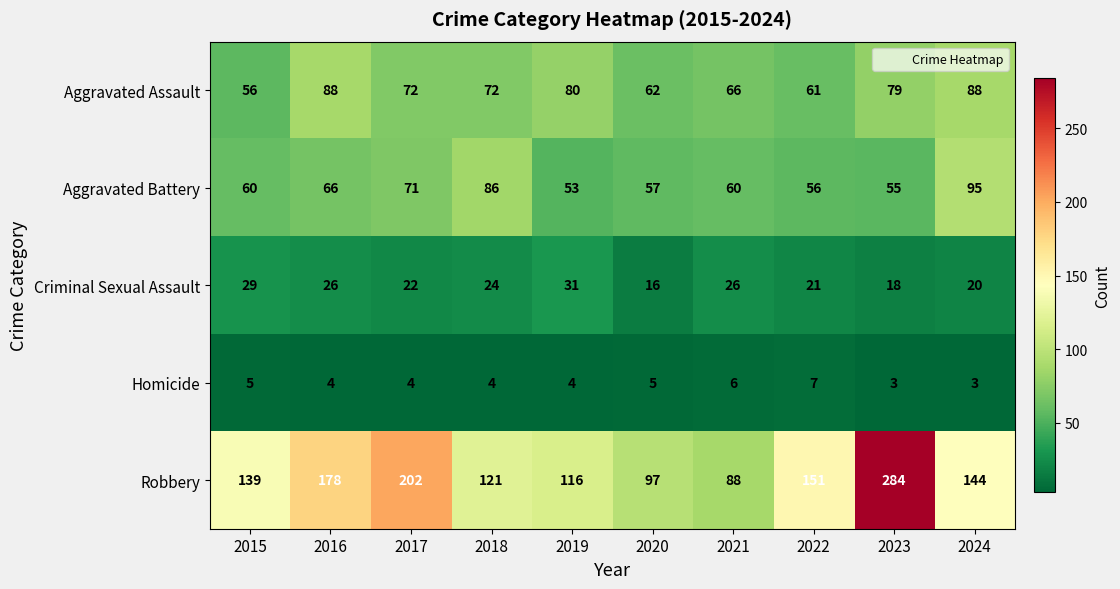

At 2019, list the series in order from smallest to largest.

Homicide, Criminal Sexual Assault, Aggravated Battery, Aggravated Assault, Robbery